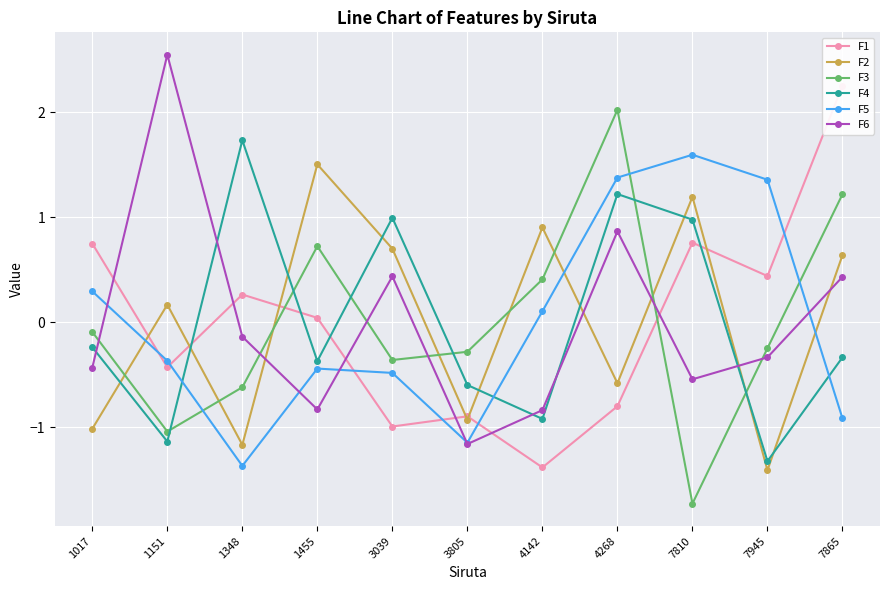

Between 3805 and 3039, which is larger?

3805